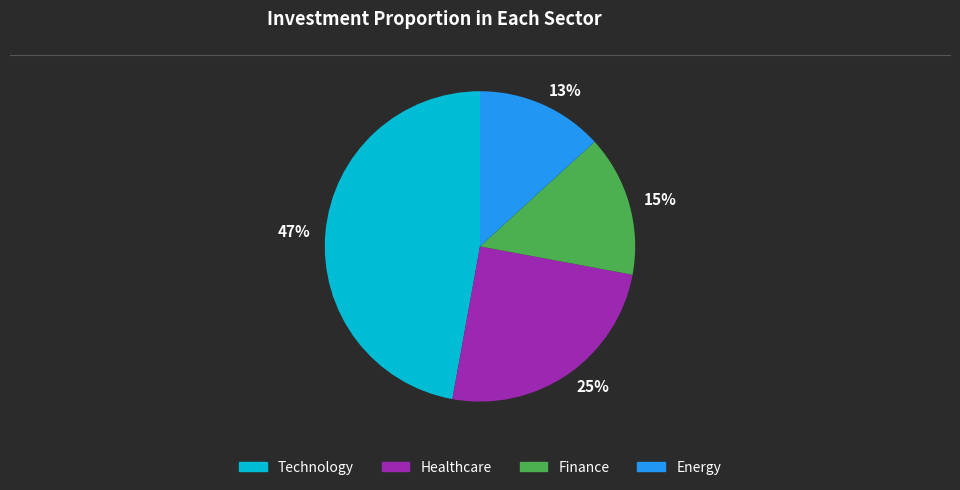

Is 15% the majority of the pie?

No